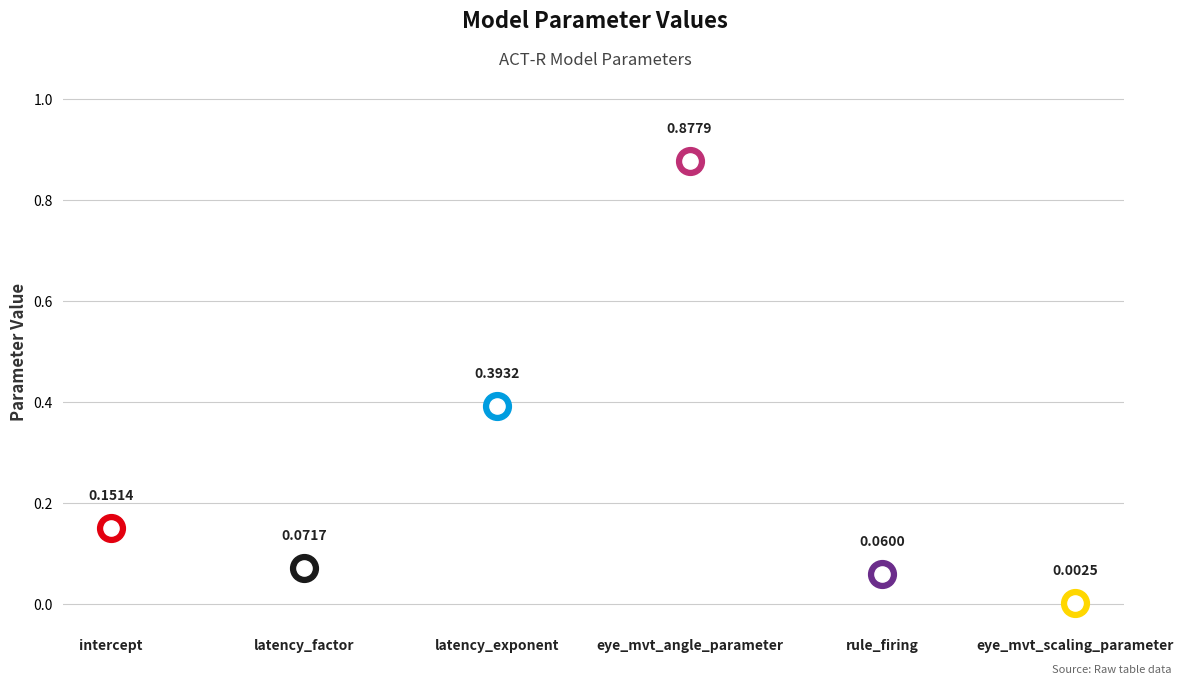

Between eye_mvt_angle_parameter and eye_mvt_scaling_parameter, which is larger?

eye_mvt_angle_parameter